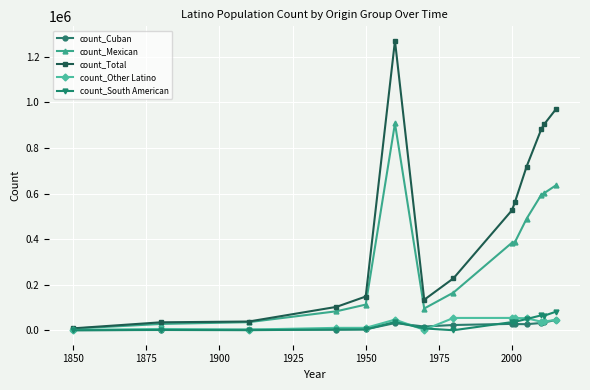

True or false: count_Other Latino has more than 0 interior local peaks.

True